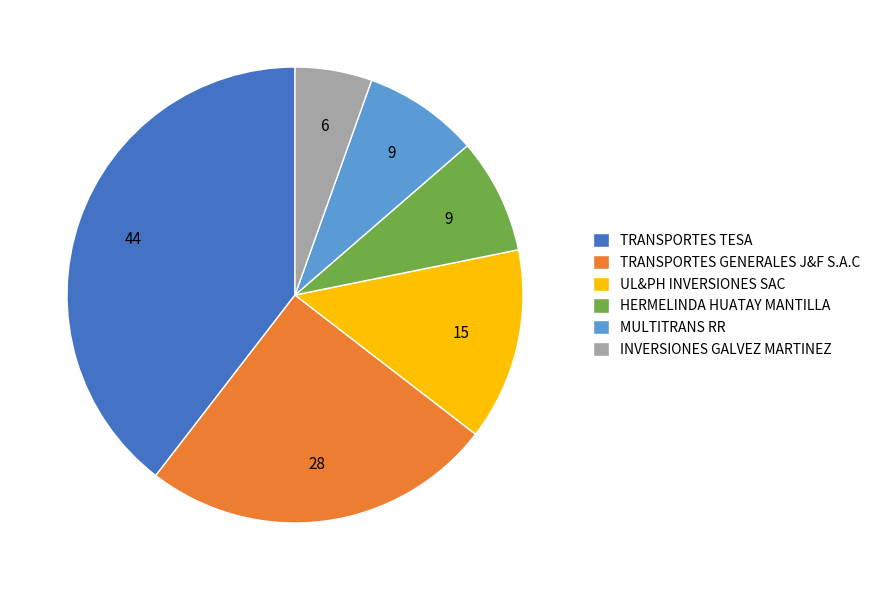

Is it true that TRANSPORTES GENERALES J&F S.A.C is 38% of the pie?

False